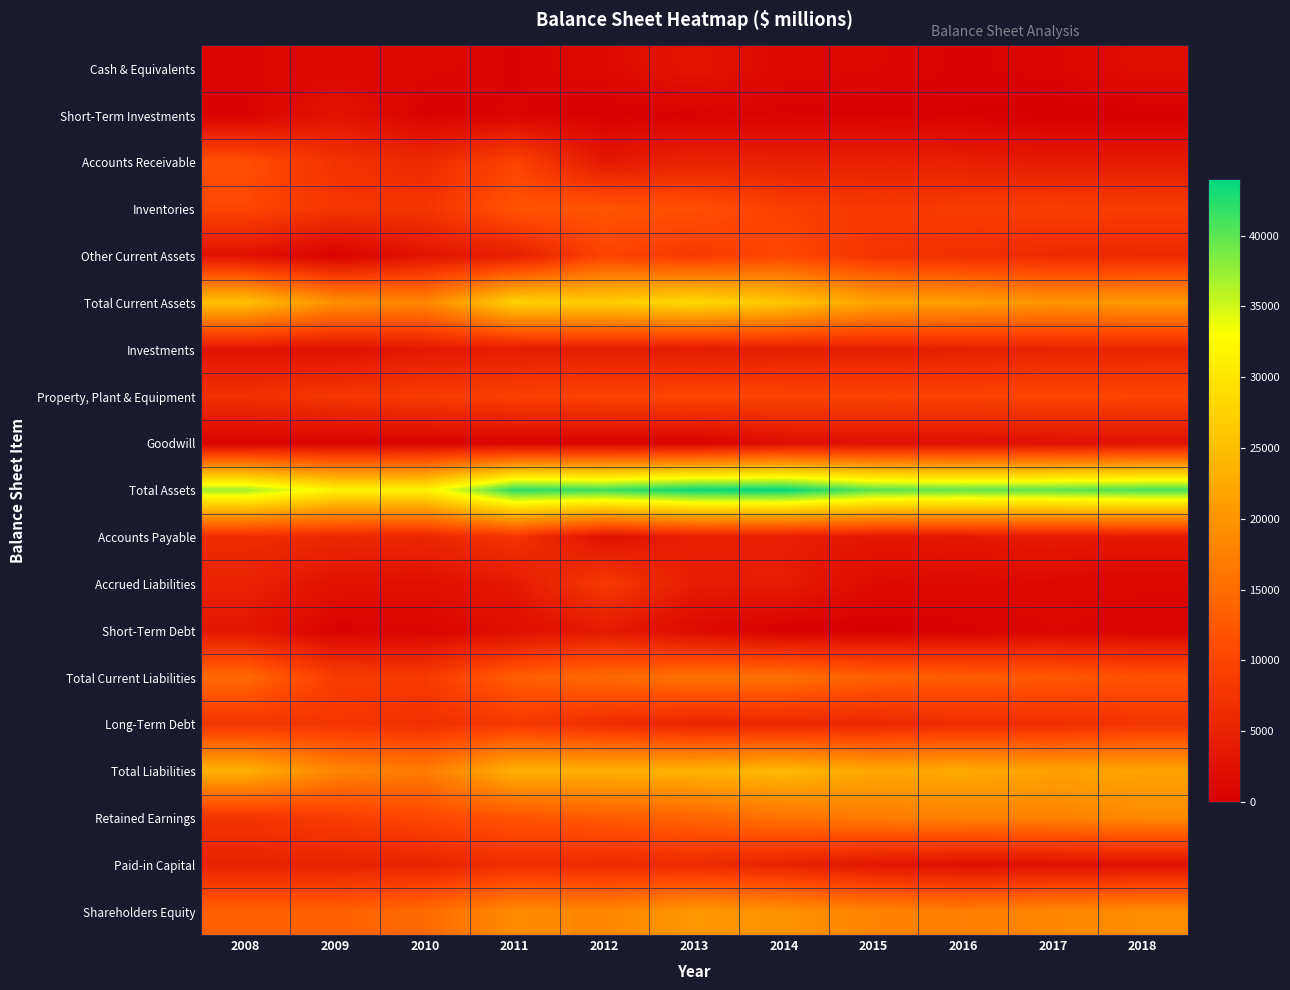

Rank the series by their maximum value, from highest to lowest.

Total Assets, Total Current Assets, Total Liabilities, Shareholders Equity, Retained Earnings, Total Current Liabilities, Inventories, Accounts Receivable, Other Current Assets, Property, Plant & Equipment, Accrued Liabilities, Long-Term Debt, Accounts Payable, Paid-in Capital, Investments, Short-Term Debt, Cash & Equivalents, Short-Term Investments, Goodwill